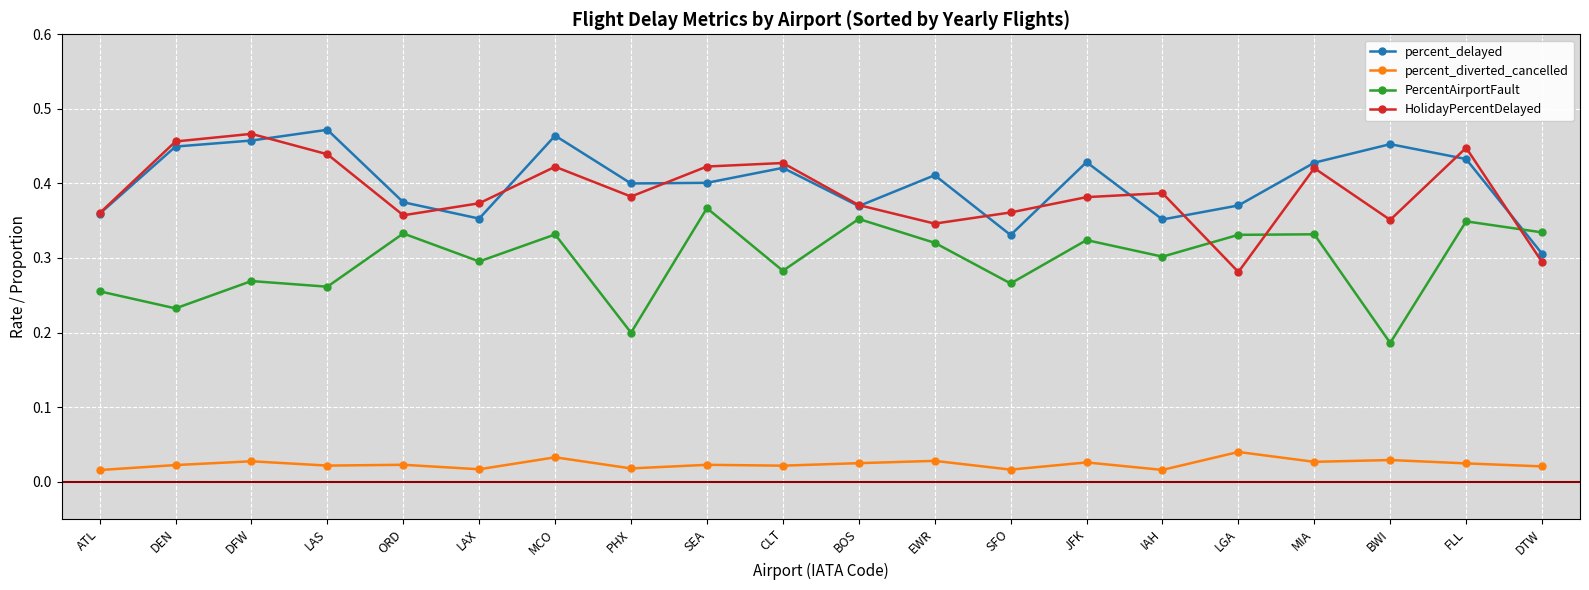

Which category has the highest value in the PercentAirportFault series?

SEA